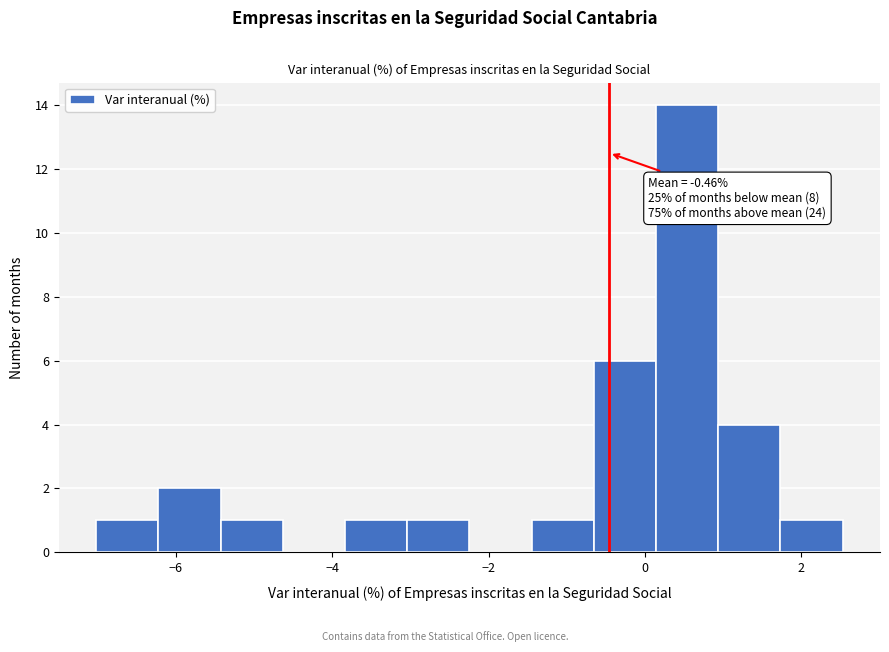

Read against the x-axis, roughly where is the centre of the tallest bar?

0.6